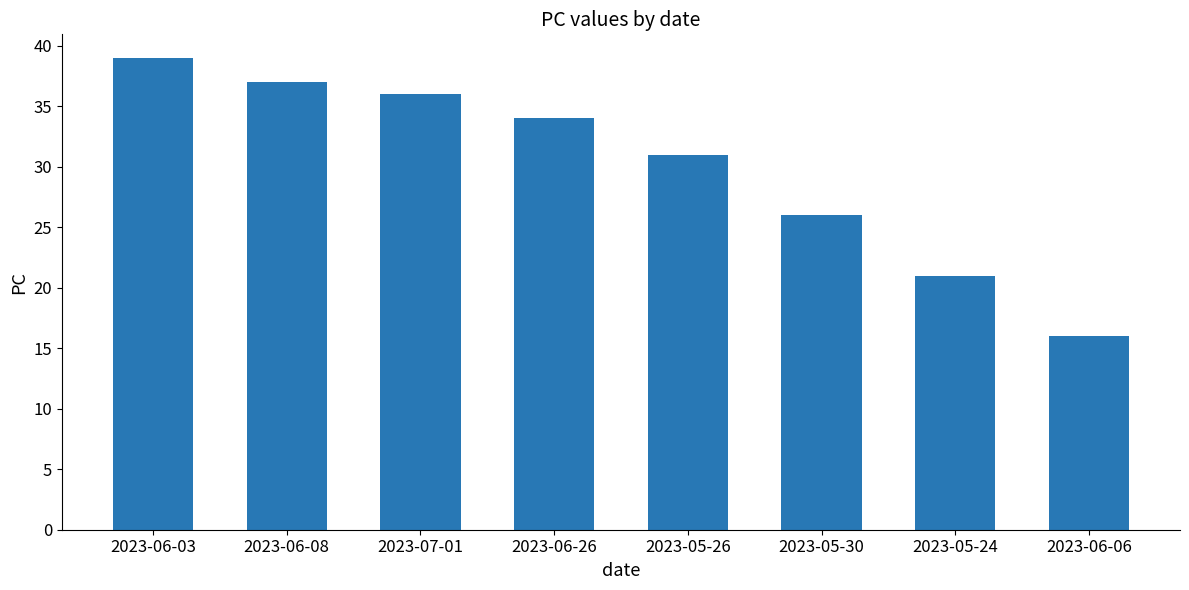

What is the smallest value displayed?

16